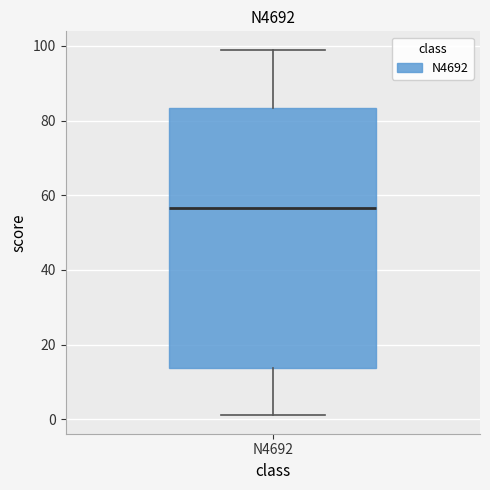

Read this box plot against the y-axis: the position of the median line, the range covered by the box, and the ends of both whiskers. The values are not printed on the chart, so give them approximately, as read against the axis.

median 56, box 14 to 84, whiskers 2 to 100